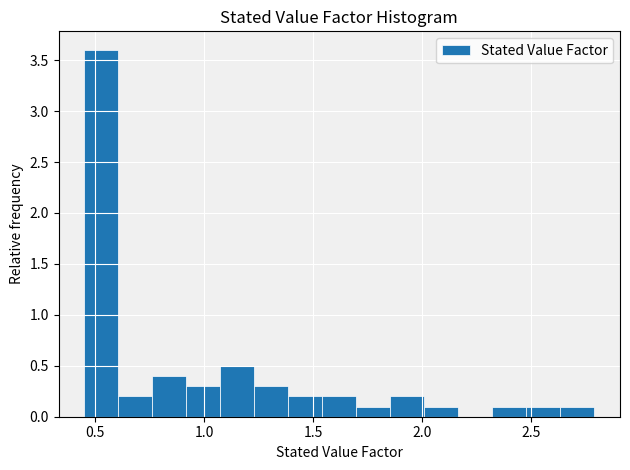

Read against the x-axis, roughly where is the centre of the tallest bar?

0.55